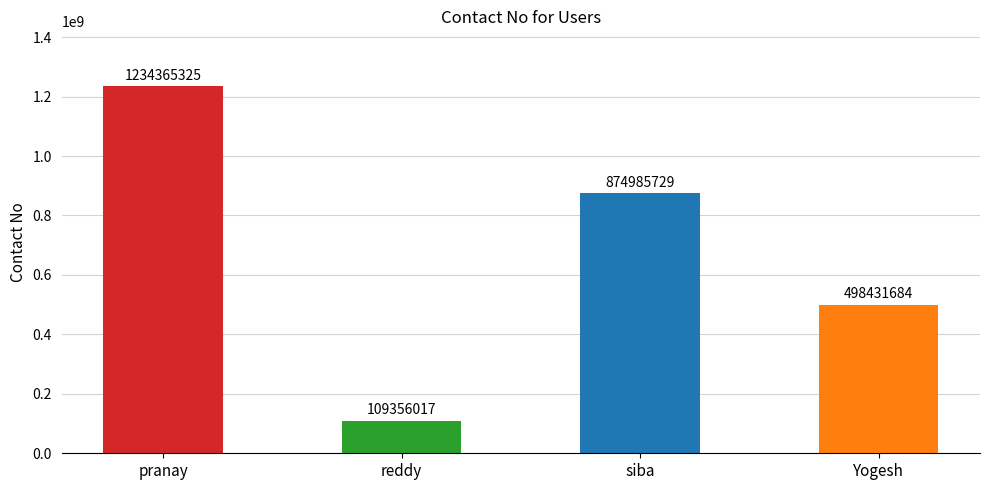

What is the difference between the maximum and minimum values?

1125009308